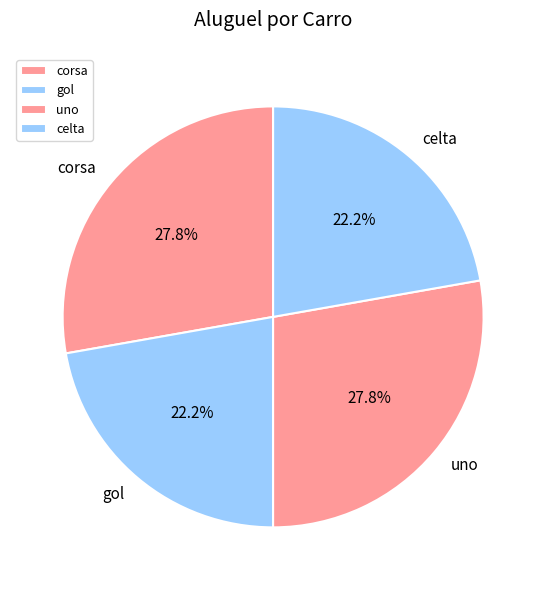

What is the ratio of the value at gol to the value at celta?

1.0